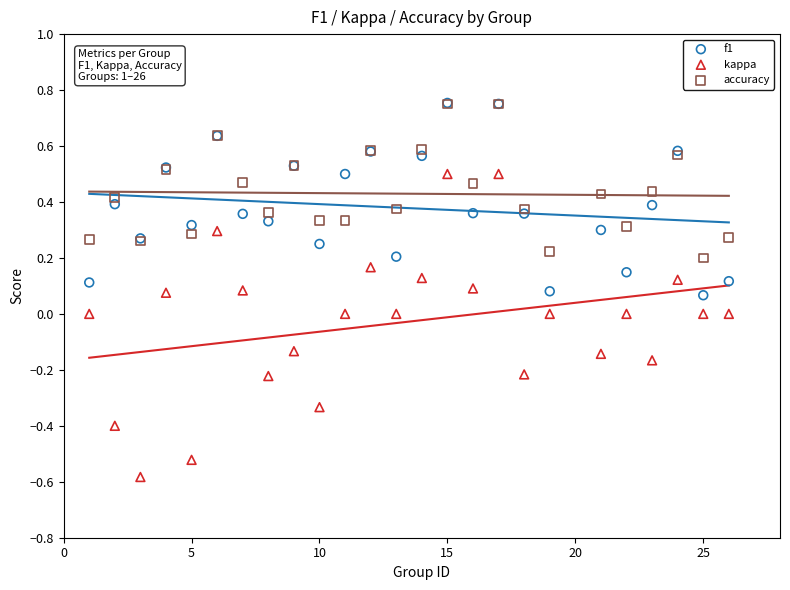

What are all the series names shown in the legend?

f1, kappa, accuracy